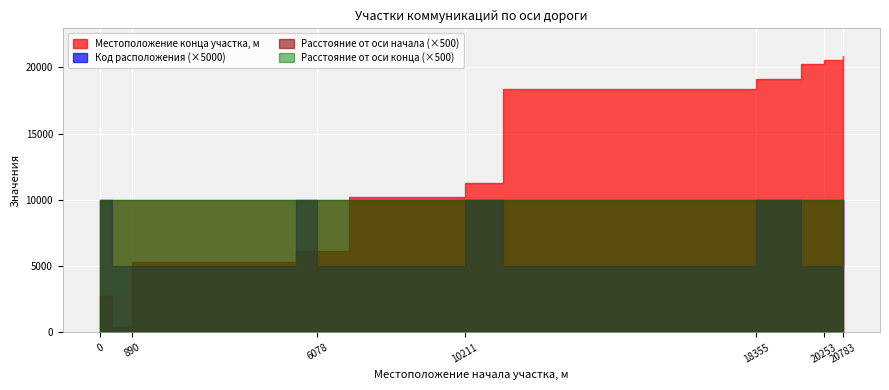

In Код расположения, how many points are higher than both neighbors (excluding endpoints)?

3